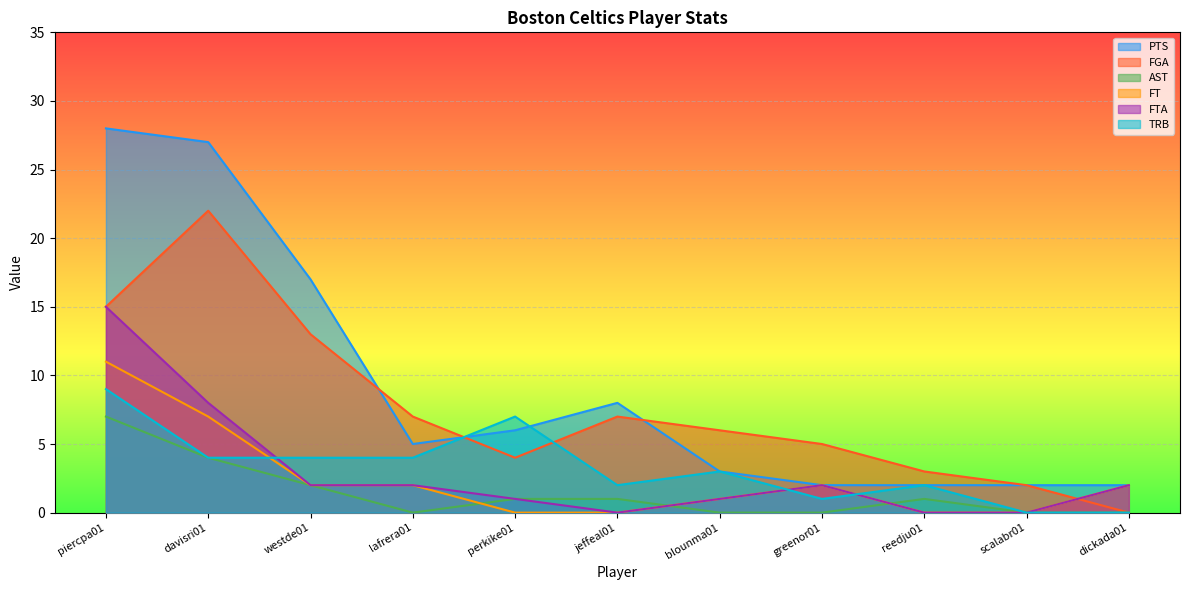

The value of FT at davisri01 is 9. True or false?

False